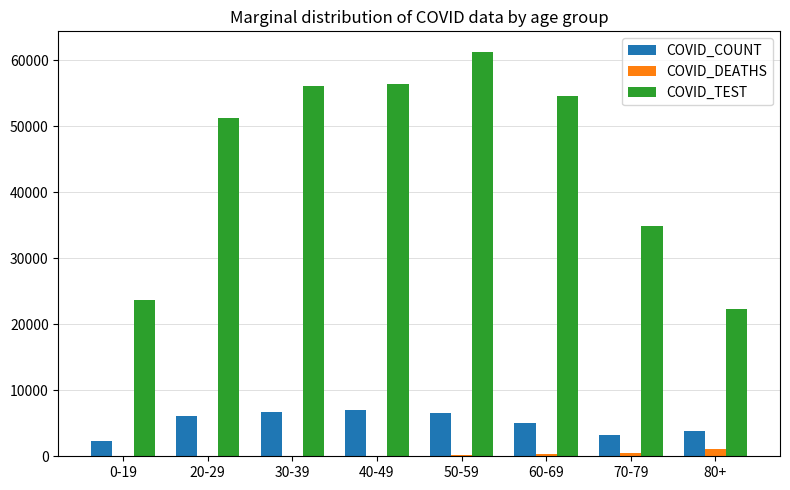

What is the maximum value shown in the chart?

61332